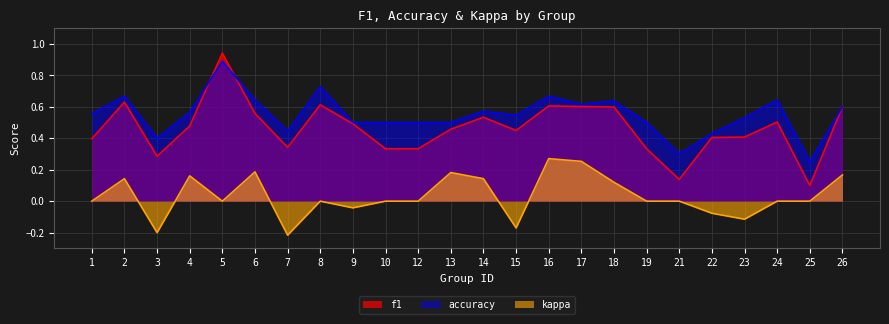

Which category has the lowest value in the f1 series?

25